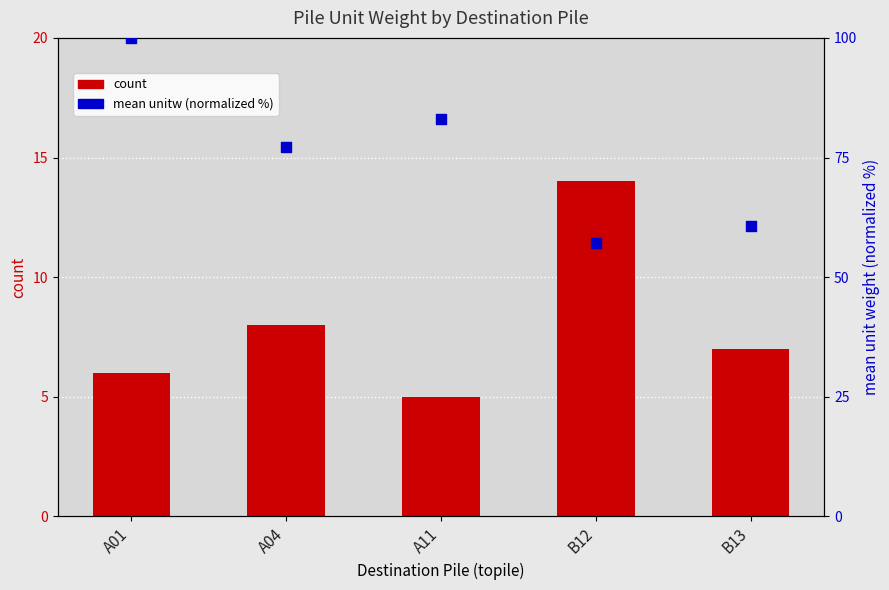

At how many categories does at least one series exceed 96?

1